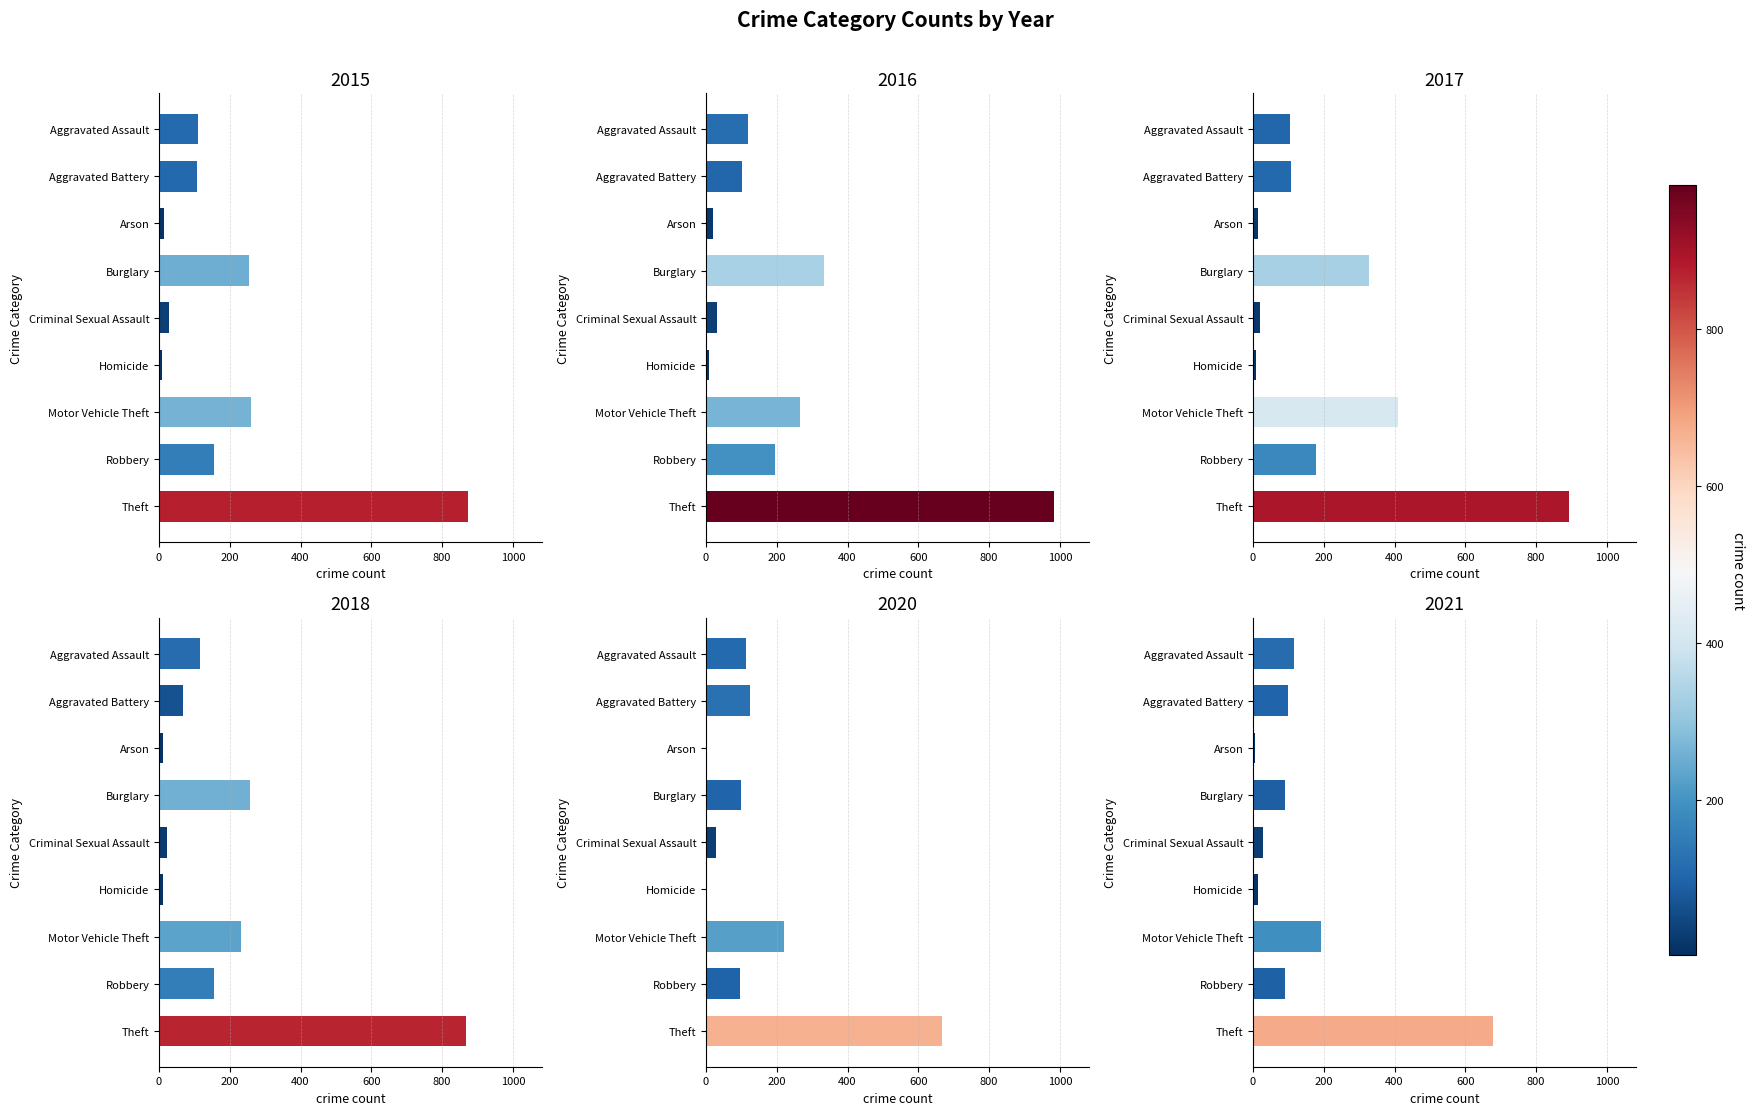

True or false: 2017 has a value of 21 at Criminal Sexual Assault.

True